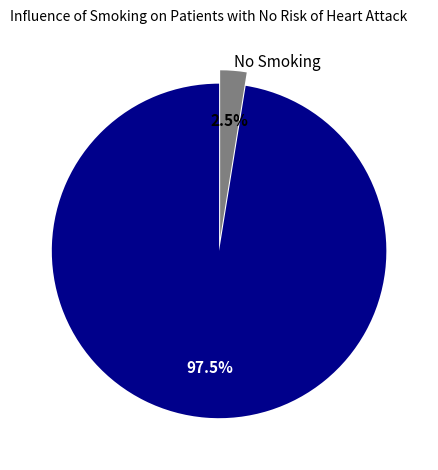

What is the smallest slice in the pie chart?

No Smoking